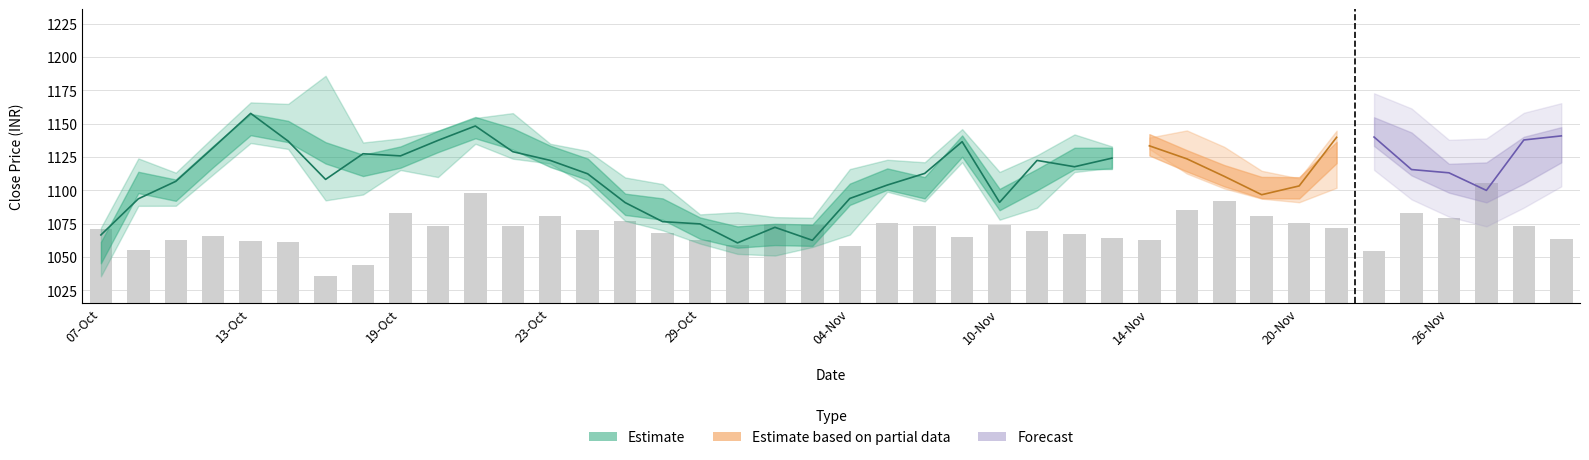

What is the label of the 33rd bar from the right?

16-Oct